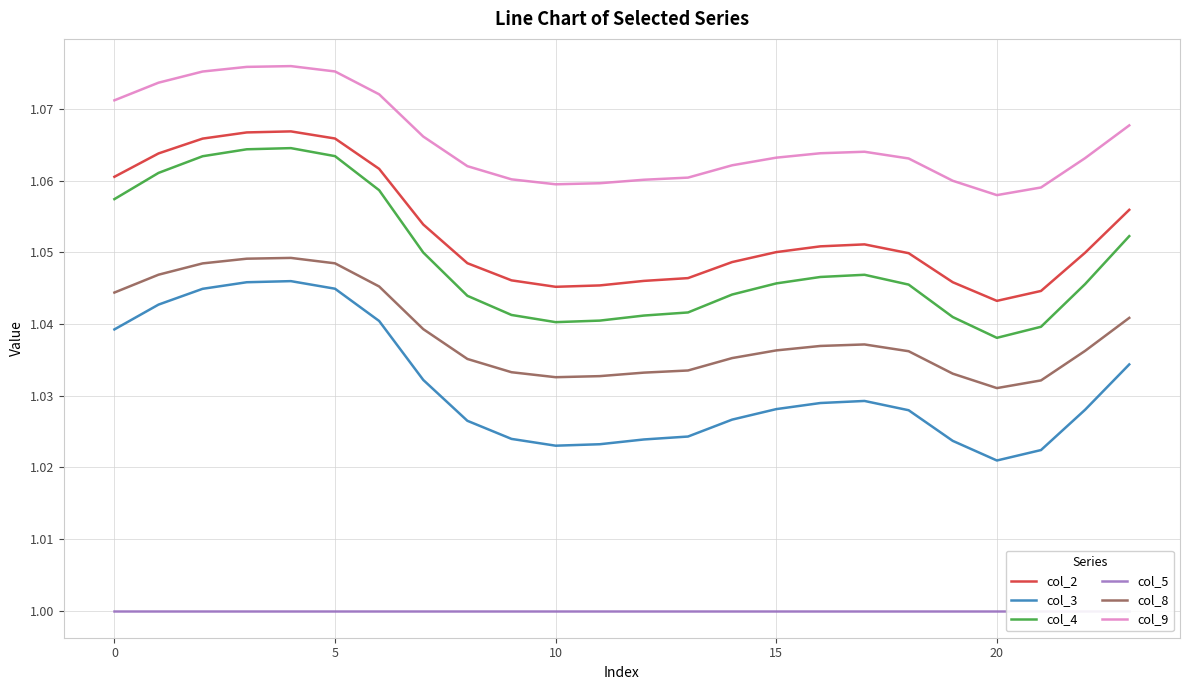

True or false: col_4 and col_9 cross at least once.

False